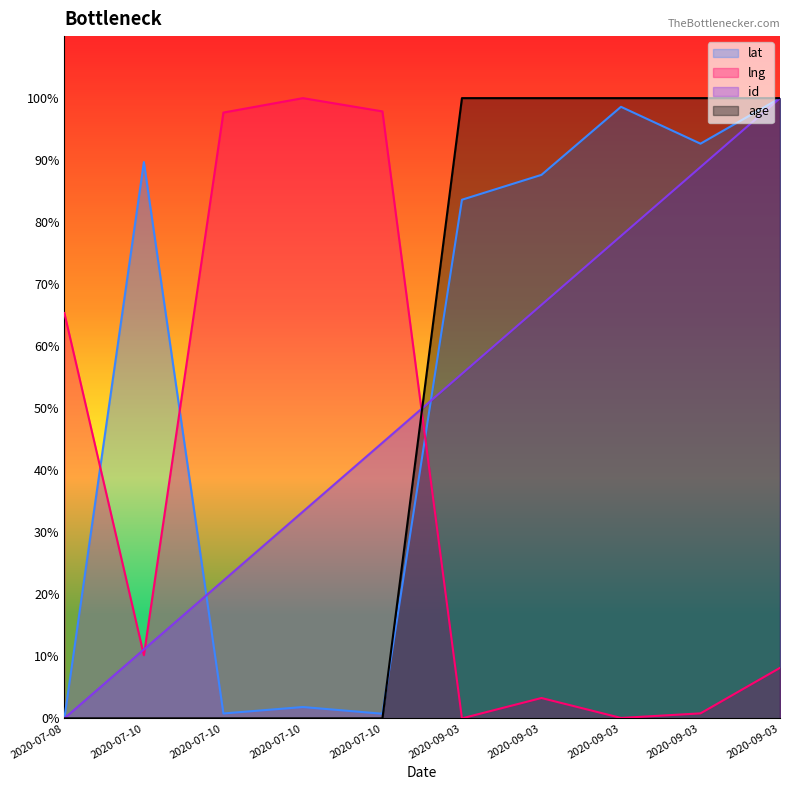

How many lines are shown in the chart?

4